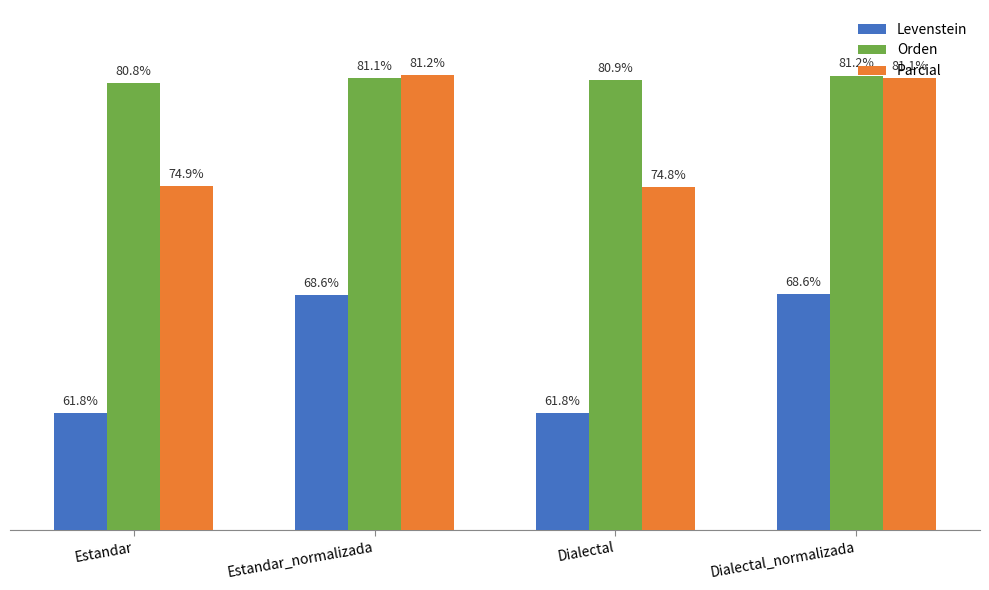

Between Estandar_normalizada and Dialectal, which series saw the biggest shift?

Levenstein